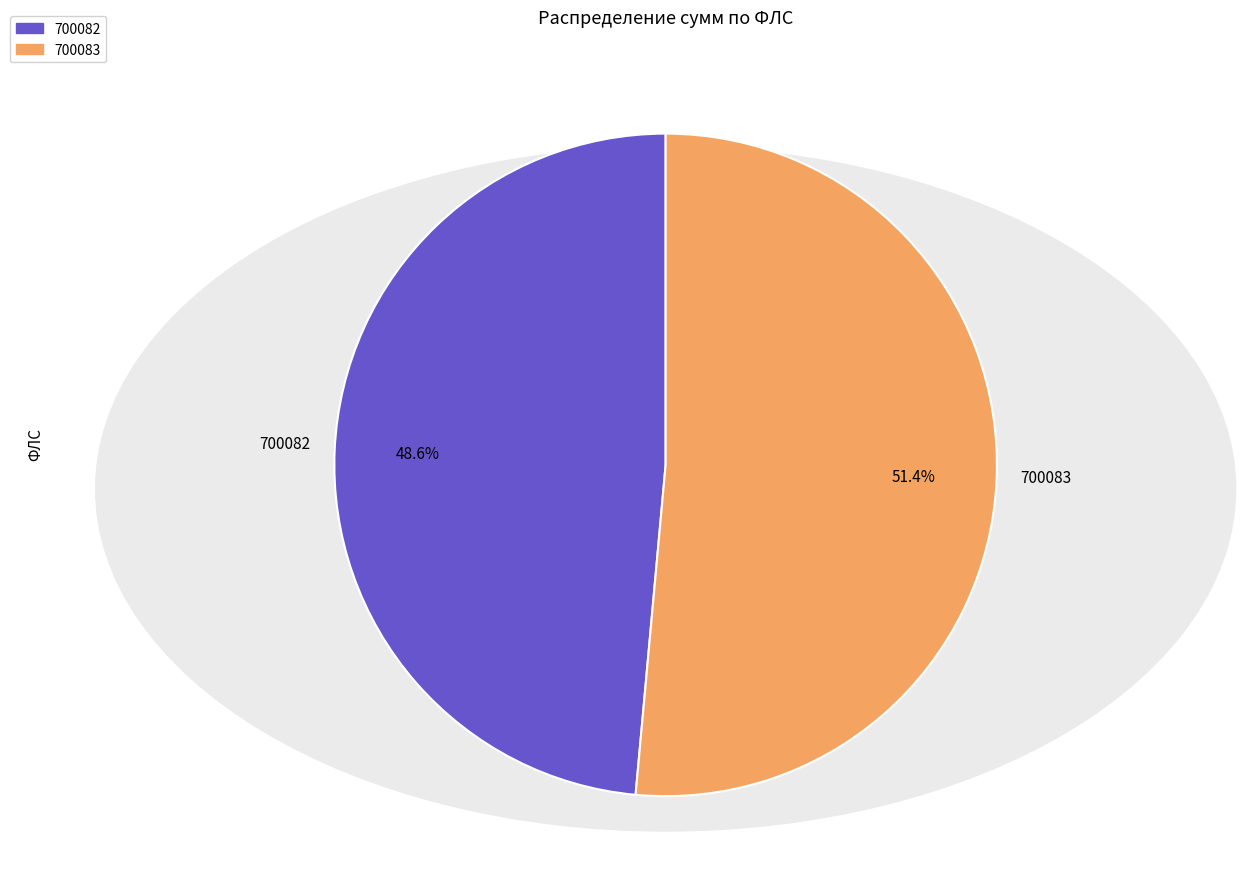

What percentage do 700082 and 700083 together represent?

100.0%